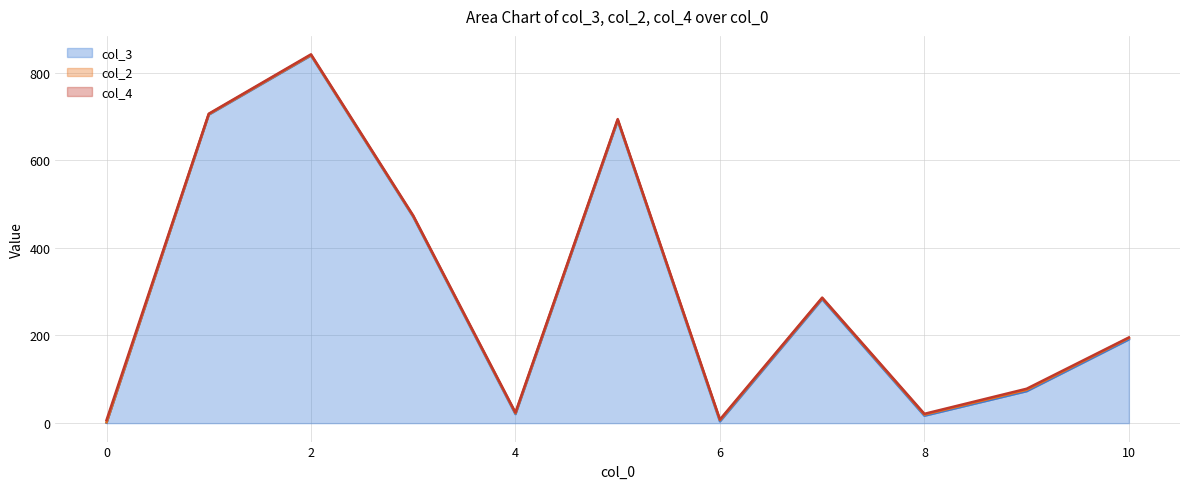

What is the highest value of the col_3 series?

839.0